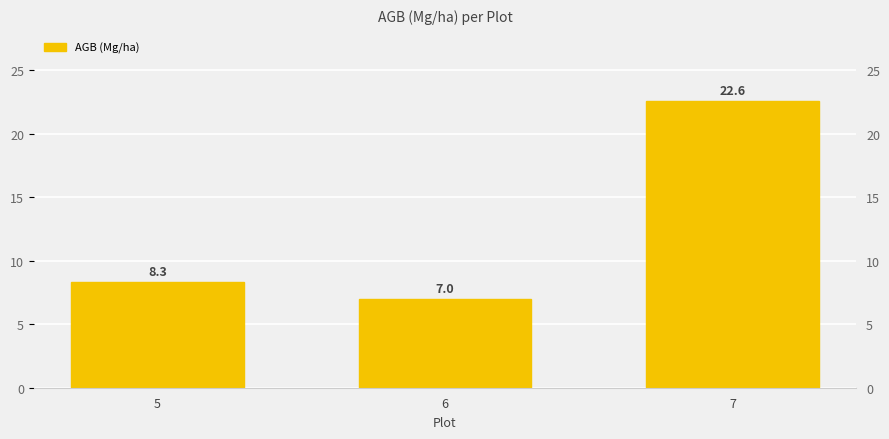

Count the number of values greater than 8.

2